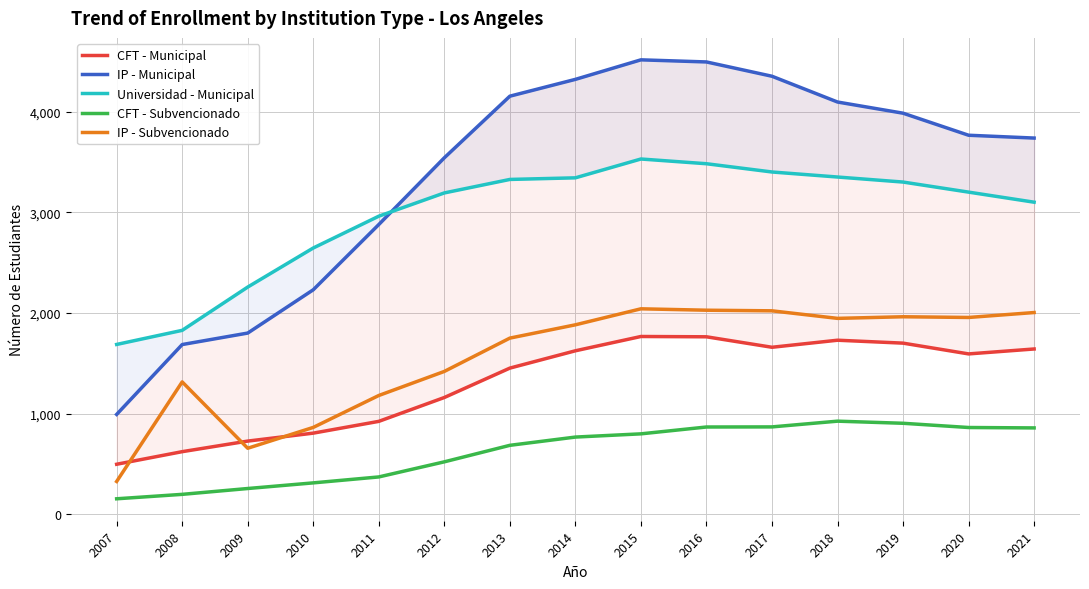

What is the approximate value of CFT - Municipal at 2018?

1729